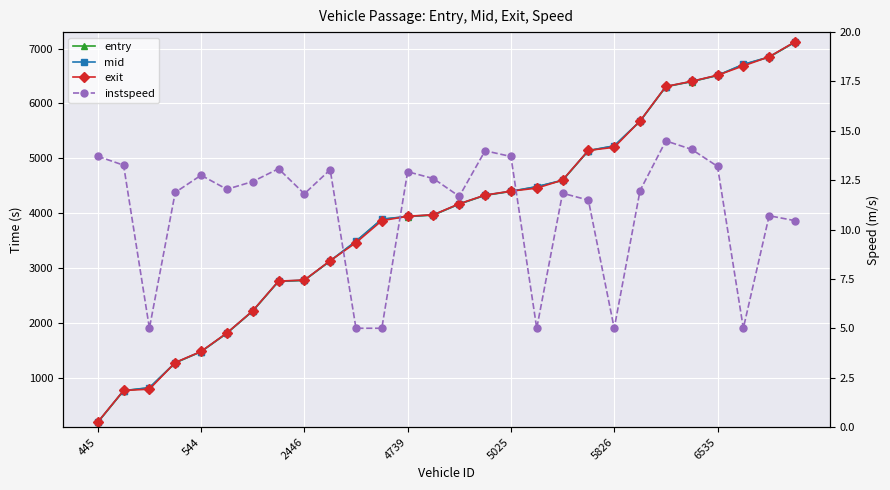

How many values in the instspeed series are below 12?

14